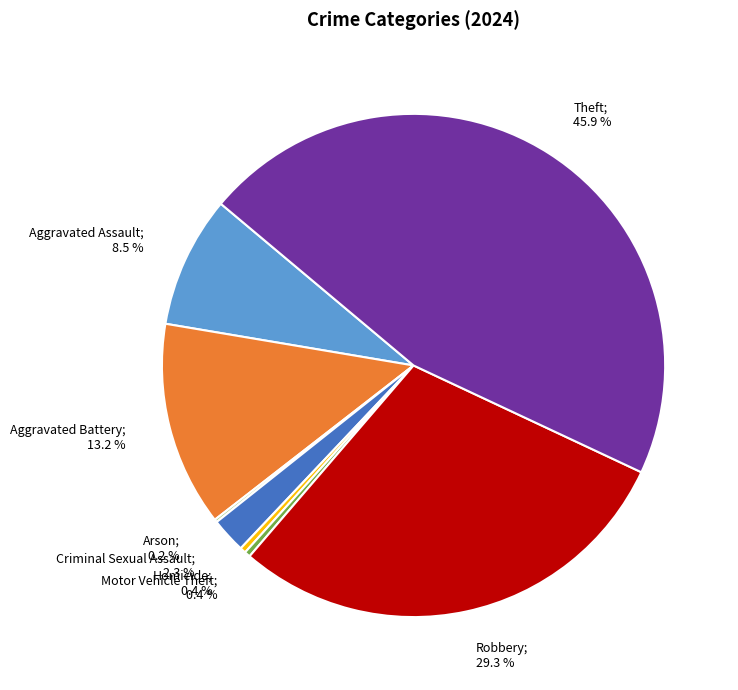

Does any single category account for the majority?

No